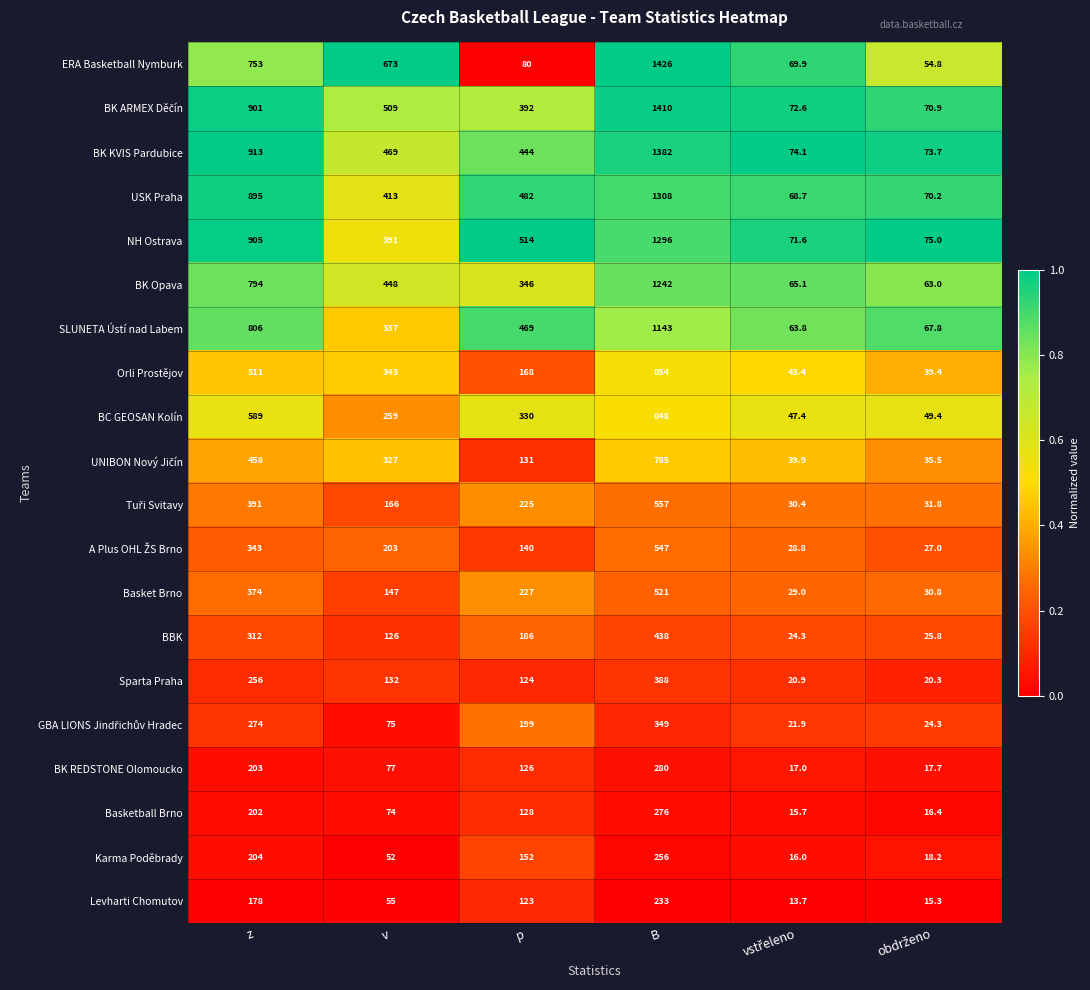

At which label is Basketball Brno closest to 145?

p